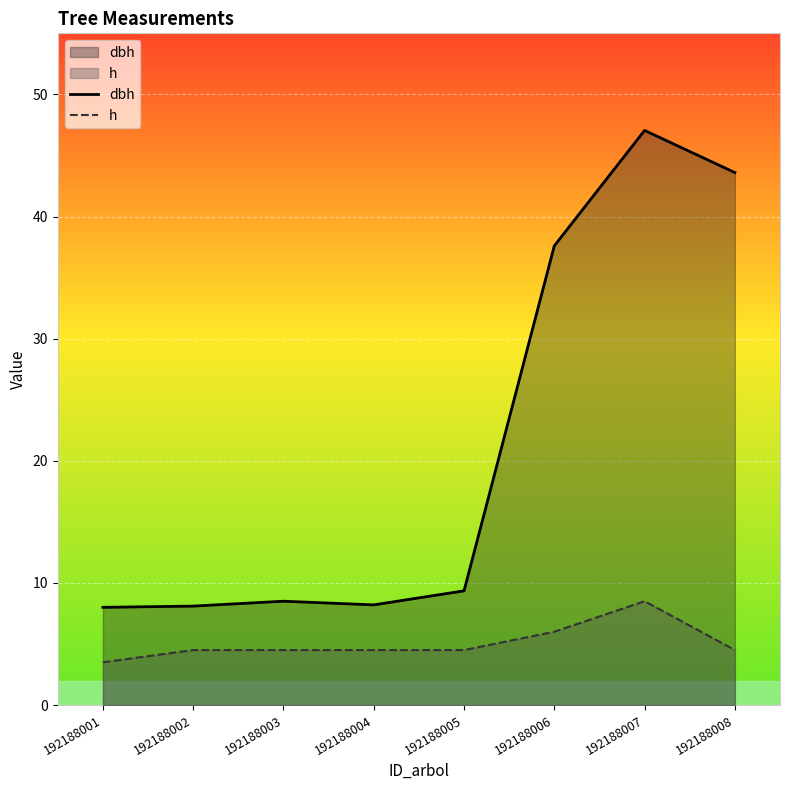

In dbh, how many points are lower than both neighbors (excluding endpoints)?

1